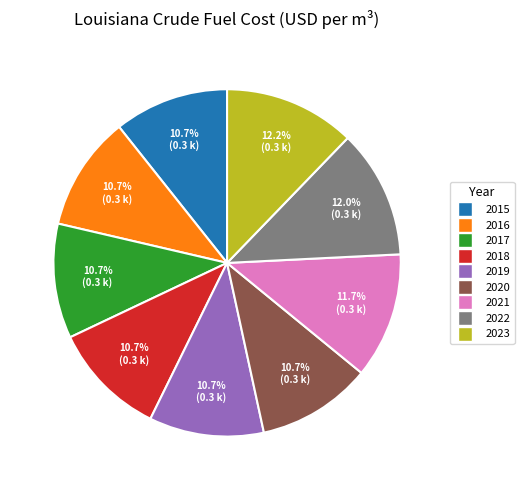

Is there any slice that represents more than half of the pie?

No